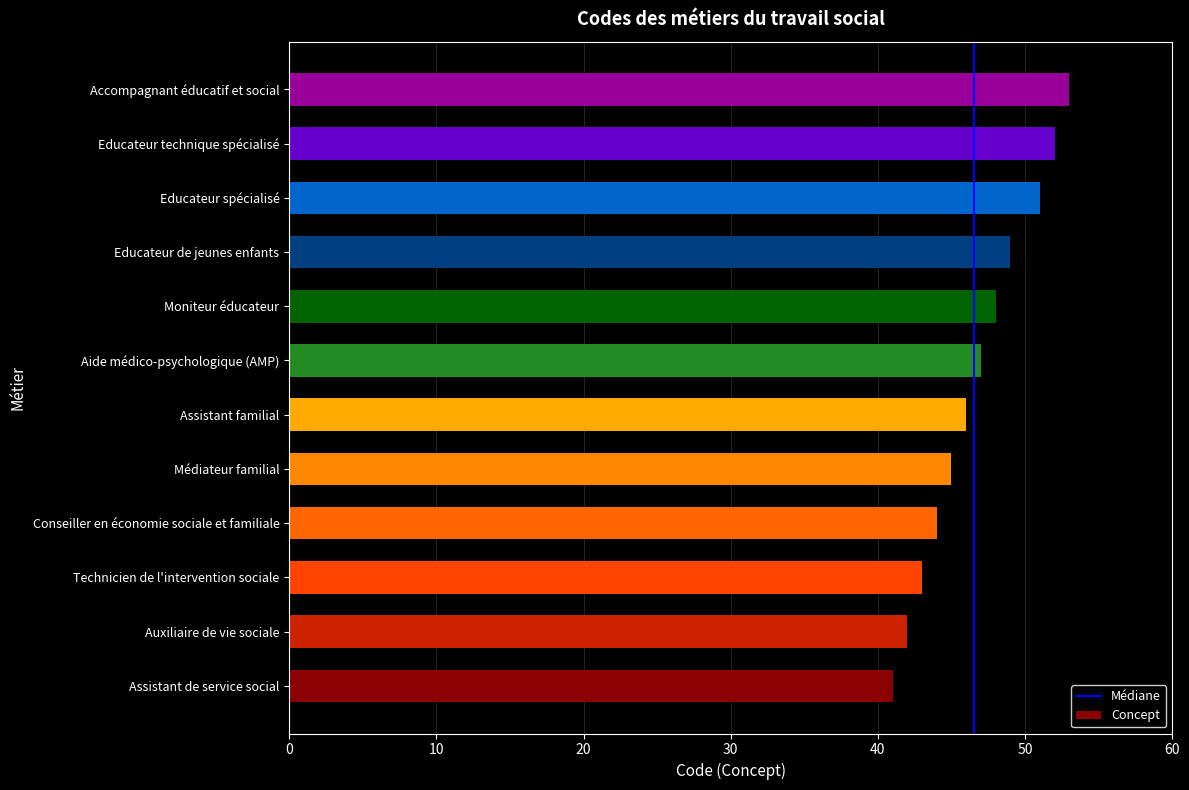

Rank the categories by value from highest to lowest.

Accompagnant éducatif et social, Educateur technique spécialisé, Educateur spécialisé, Educateur de jeunes enfants, Moniteur éducateur, Aide médico-psychologique (AMP), Assistant familial, Médiateur familial, Conseiller en économie sociale et familiale, Technicien de l'intervention sociale, Auxiliaire de vie sociale, Assistant de service social